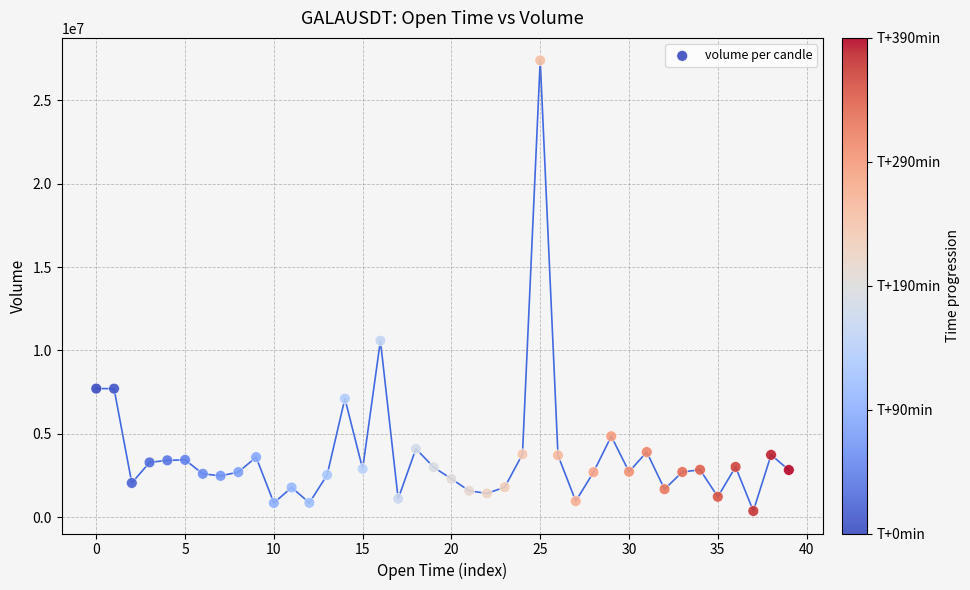

What Y value in the scatter plot is closest to 13885709?

10592863